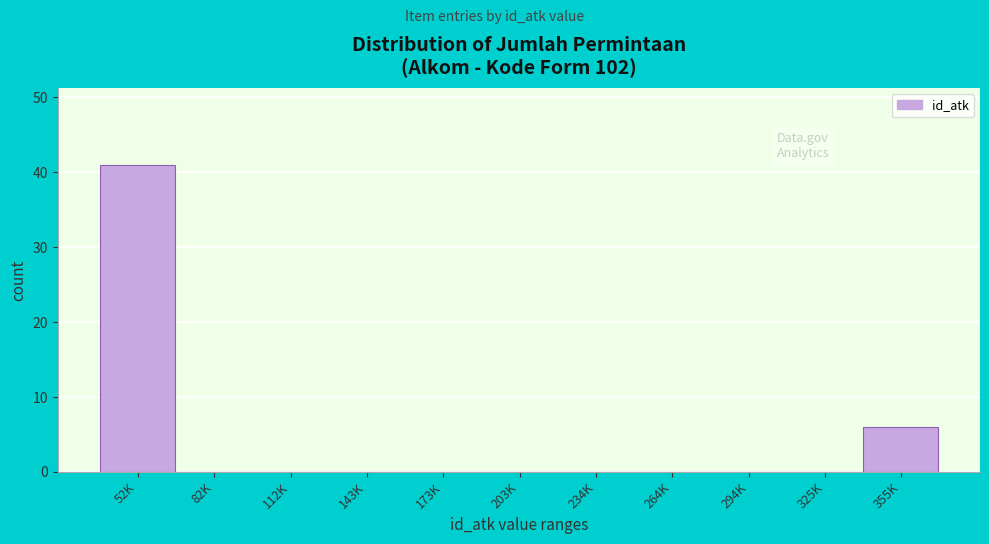

Reading left to right, extract all data points from this chart.

52K=41	82K=0	112K=0	143K=0	173K=0	203K=0	234K=0	264K=0	294K=0	325K=0	355K=6